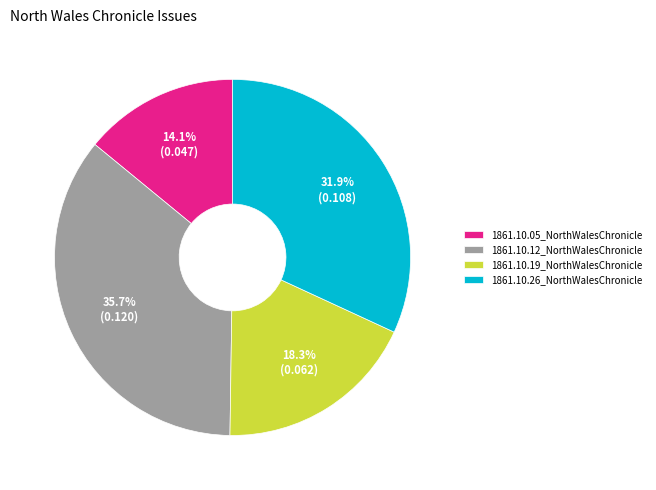

Which slice is the smallest?

1861.10.05_NorthWalesChronicle